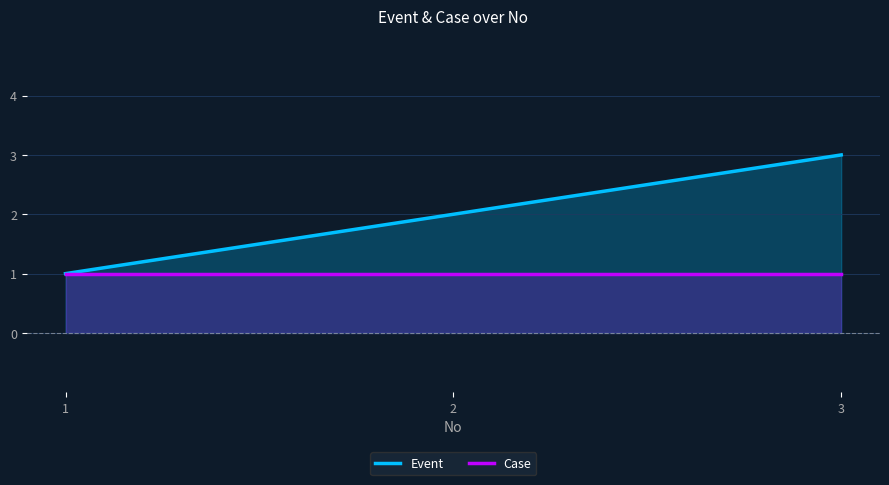

Reading left to right, list all the values displayed in this chart.

Event: 1=1	2=2	3=3
Case: 1=1	2=1	3=1